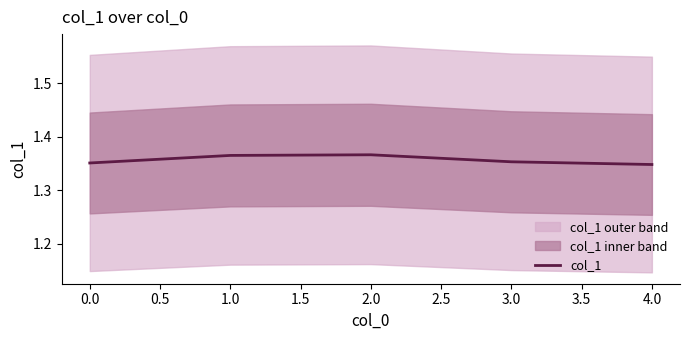

The col_1 series shows 2.4 at 3.0. True or false?

False